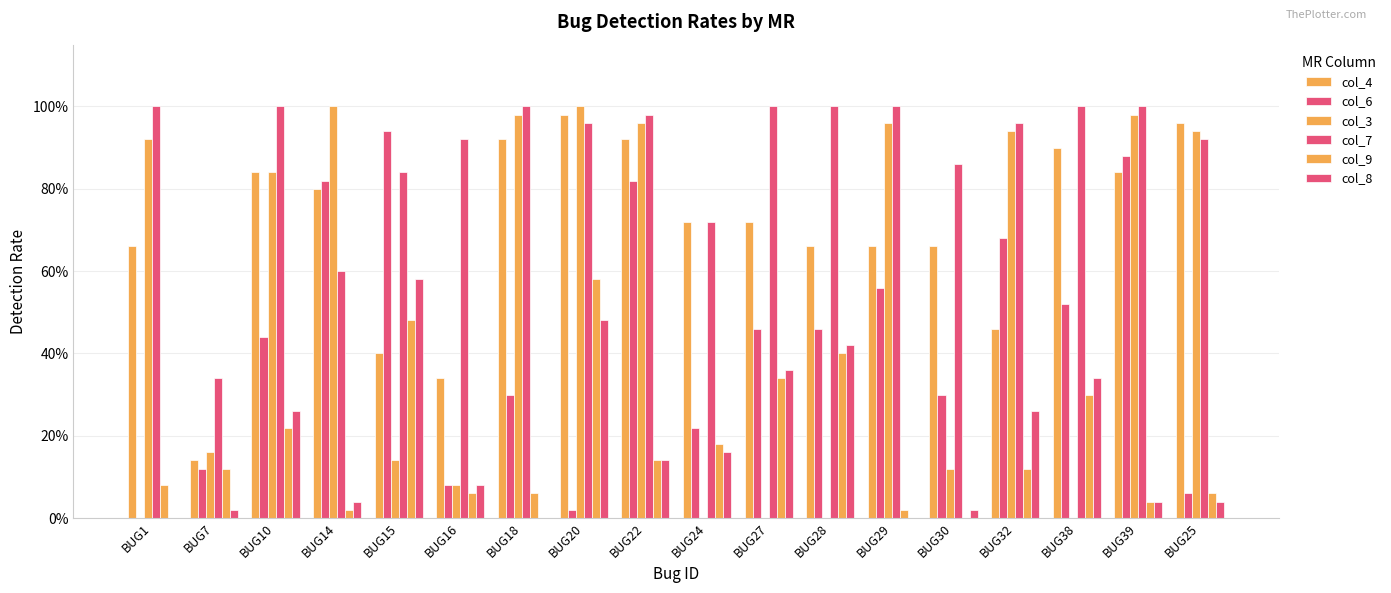

Are the bars grouped side by side (vs. stacked)?

Yes